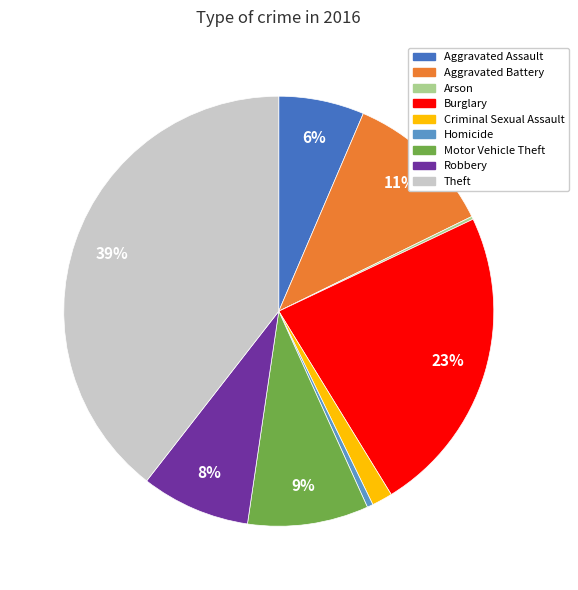

Is Burglary the majority of the pie?

No